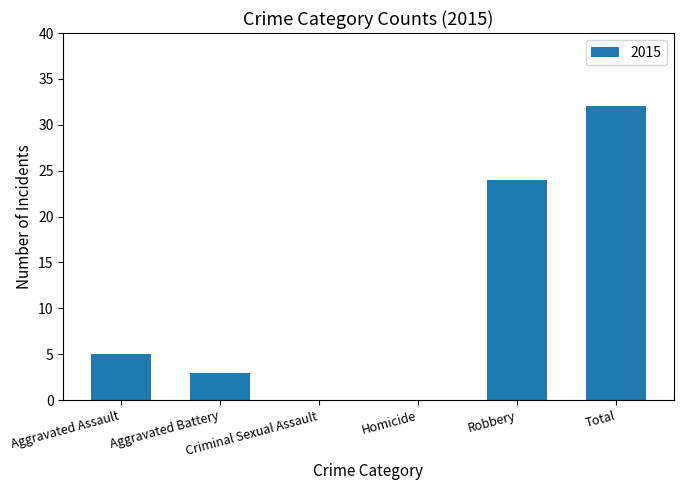

What is the maximum value shown in the chart?

32